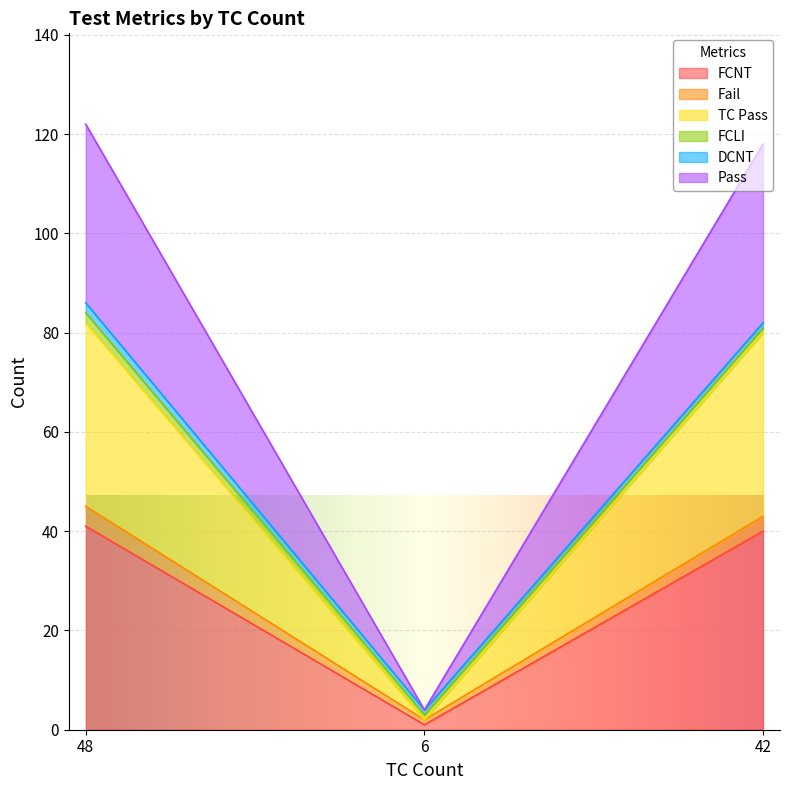

The Pass series shows 4 at 6. True or false?

True